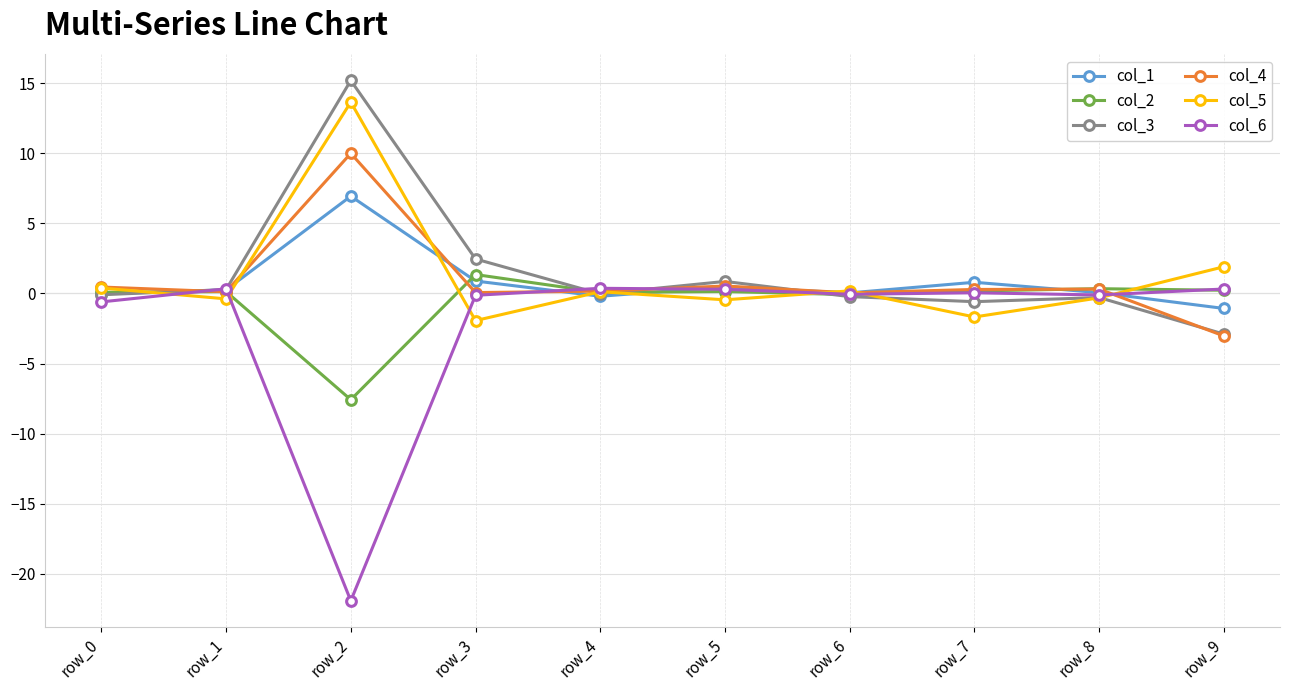

The col_3 series shows -2.9 at row_9. True or false?

True